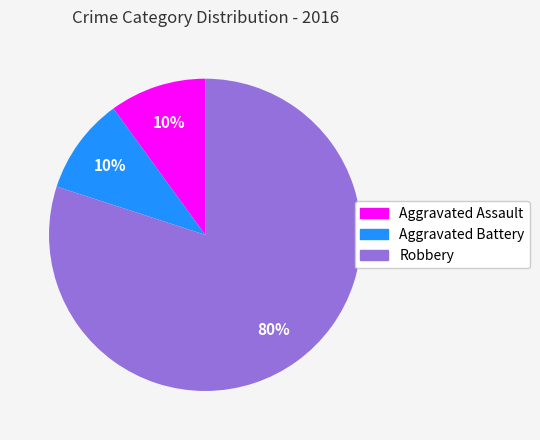

True or false: Robbery accounts for 80% of the total.

True